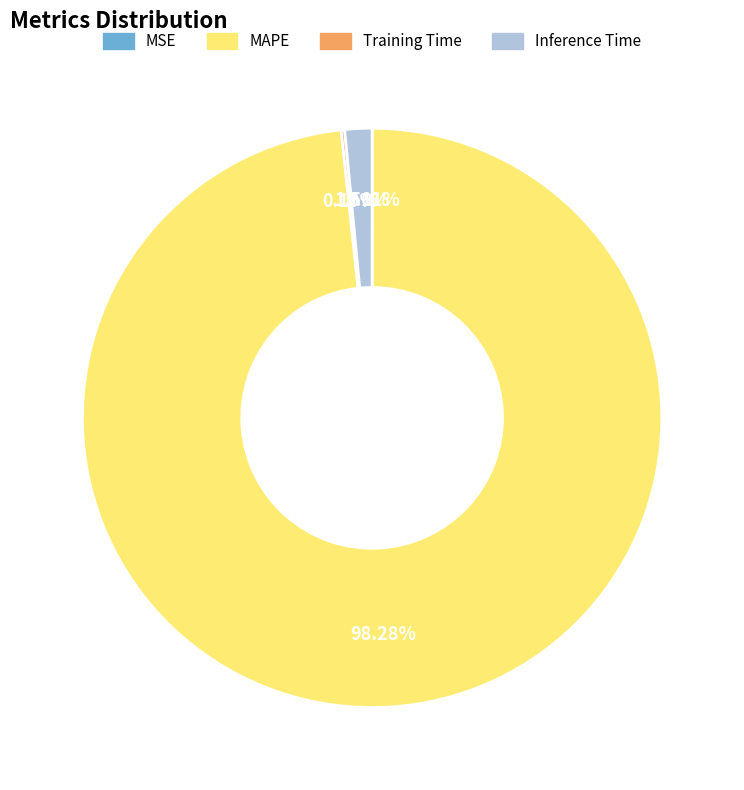

Is there a majority slice in this chart?

Yes